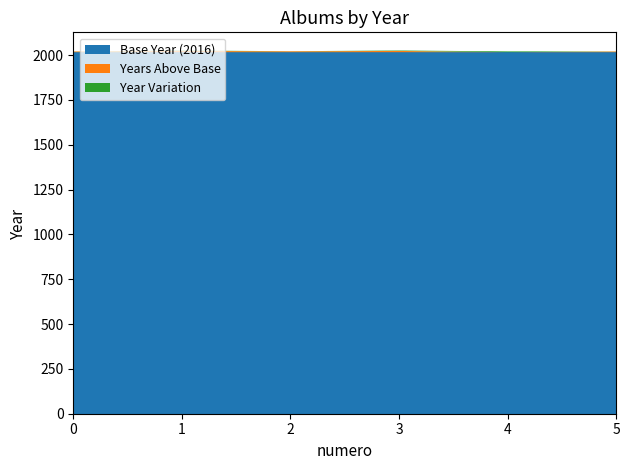

Reading left to right, list all the values displayed in this chart.

2020	2023	2021	2023	2016	2020